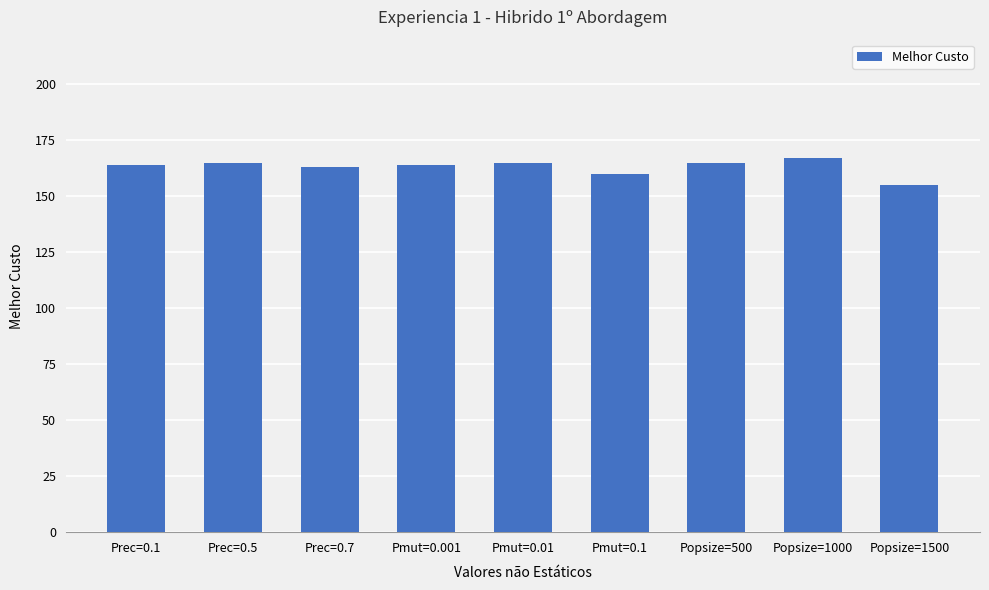

Reading left to right, what are all the values shown in this chart?

Prec=0.1=164	Prec=0.5=165	Prec=0.7=163	Pmut=0.001=164	Pmut=0.01=165	Pmut=0.1=160	Popsize=500=165	Popsize=1000=167	Popsize=1500=155